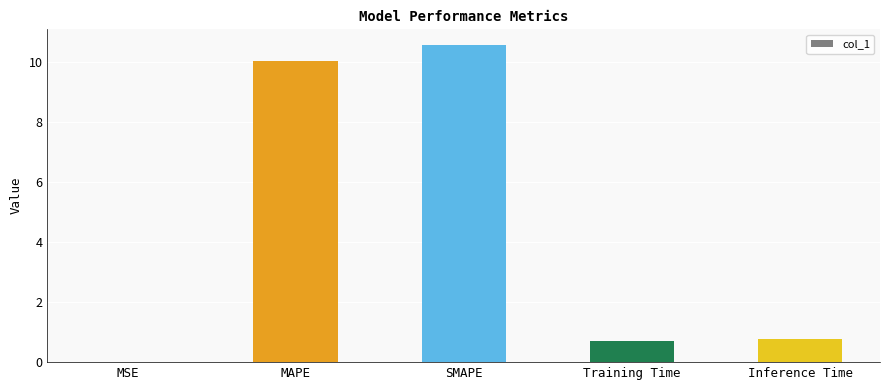

The chart shows a value of 10.0 at MAPE. True or false?

True